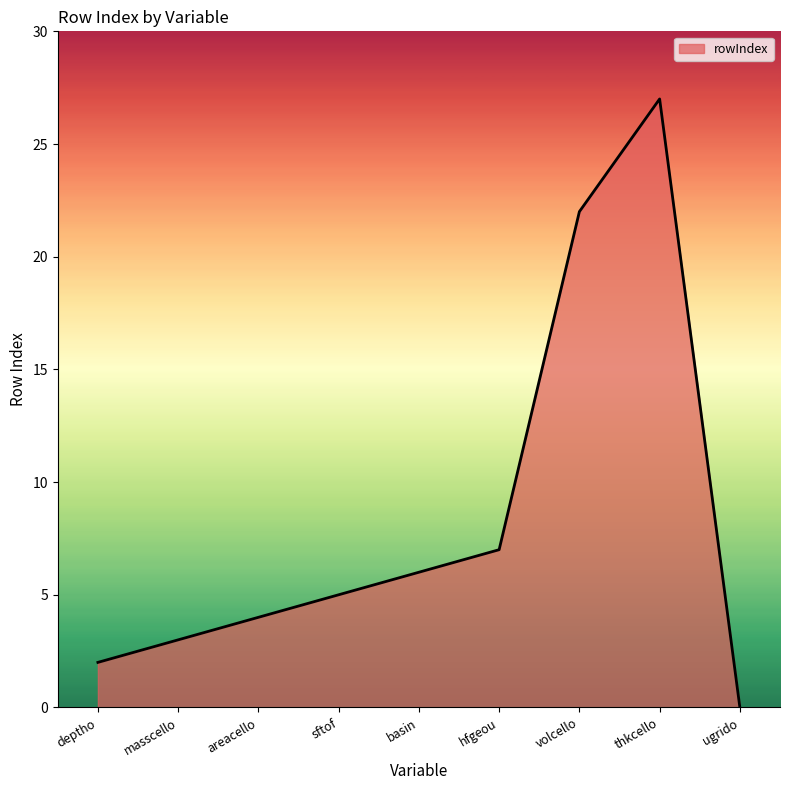

The chart shows a value of 22 at volcello. True or false?

True